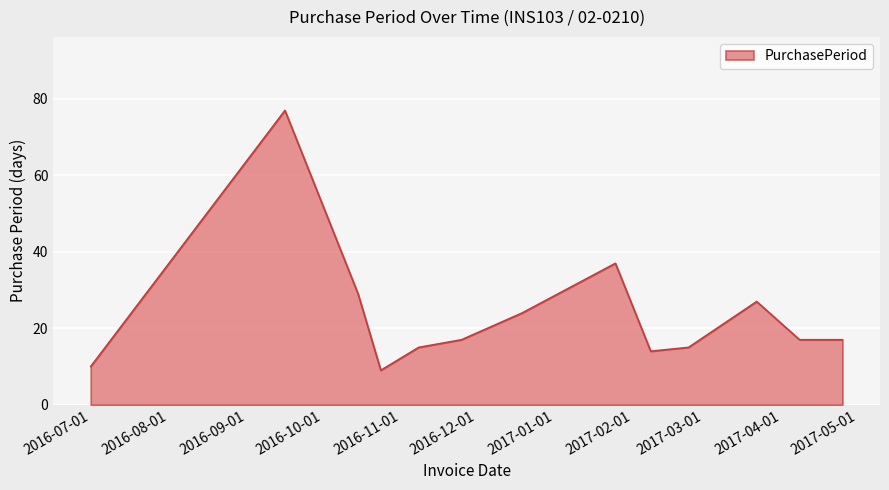

How many lines are shown in the chart?

1